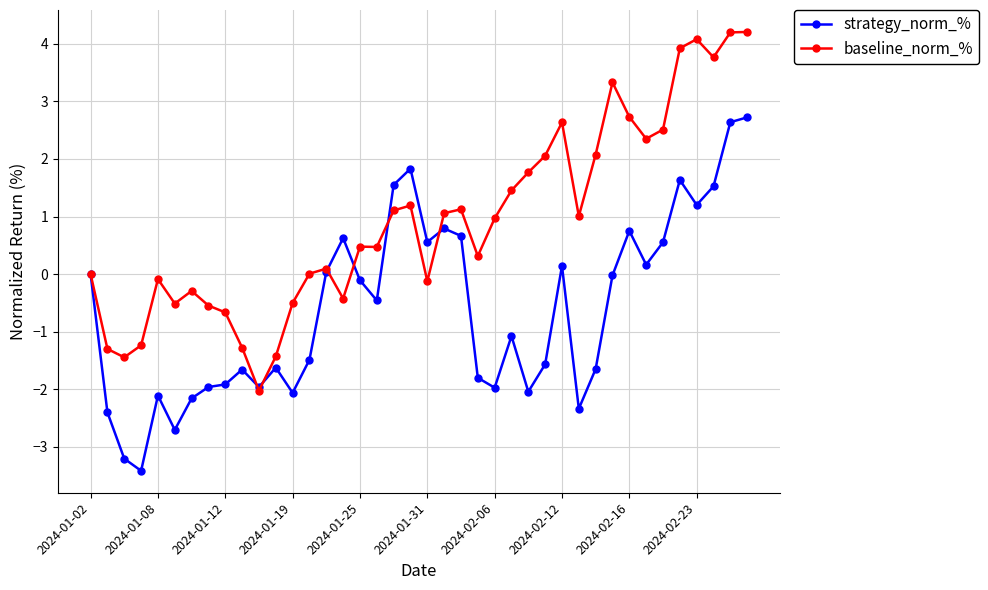

Which series has the widest spread of values?

baseline_norm_%